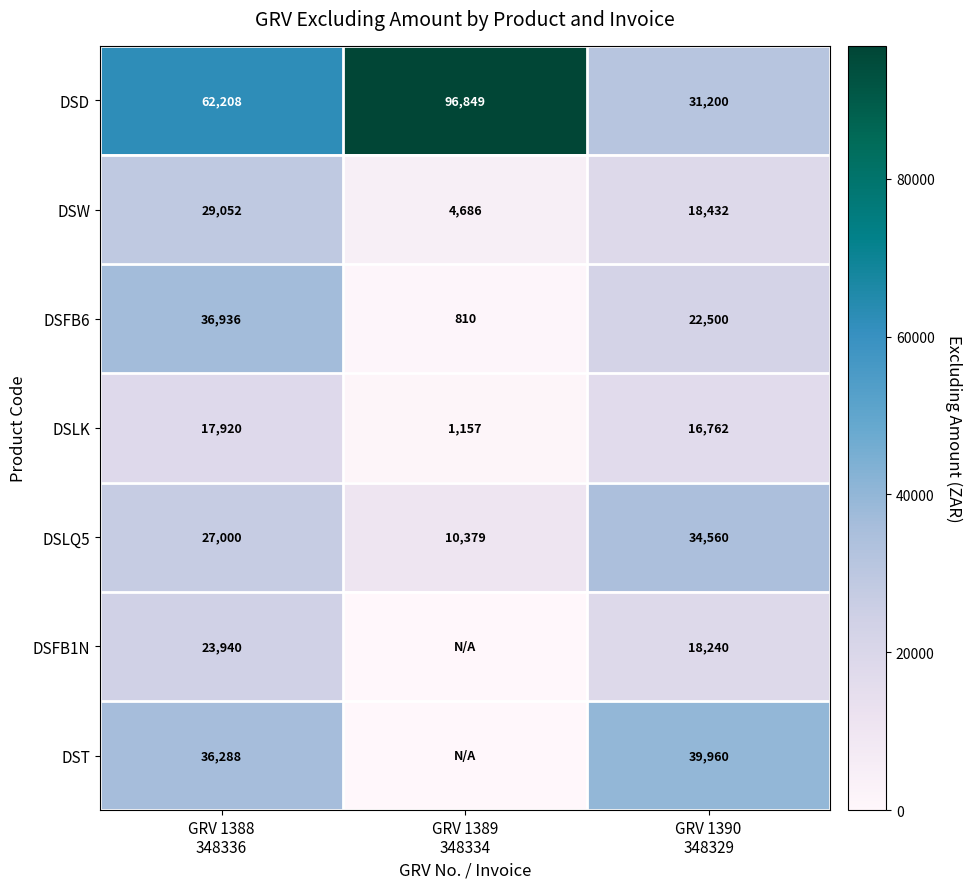

What is the difference between the maximum and minimum values in the DSFB6 series?

36126